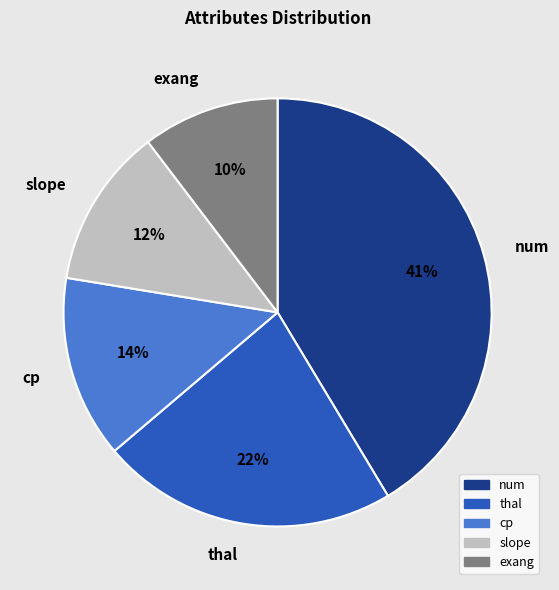

How many segments does this pie chart have?

5